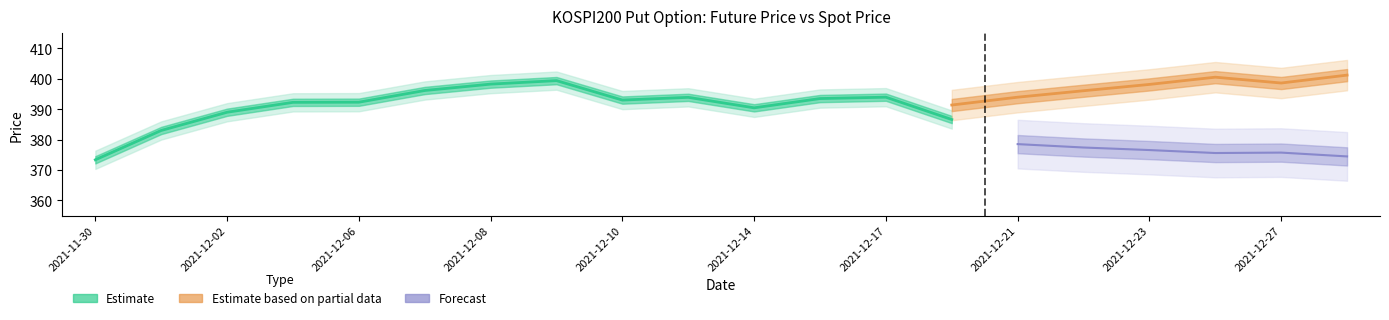

What is the difference between the maximum and minimum values in the SPOT_PRICE series?

28.0